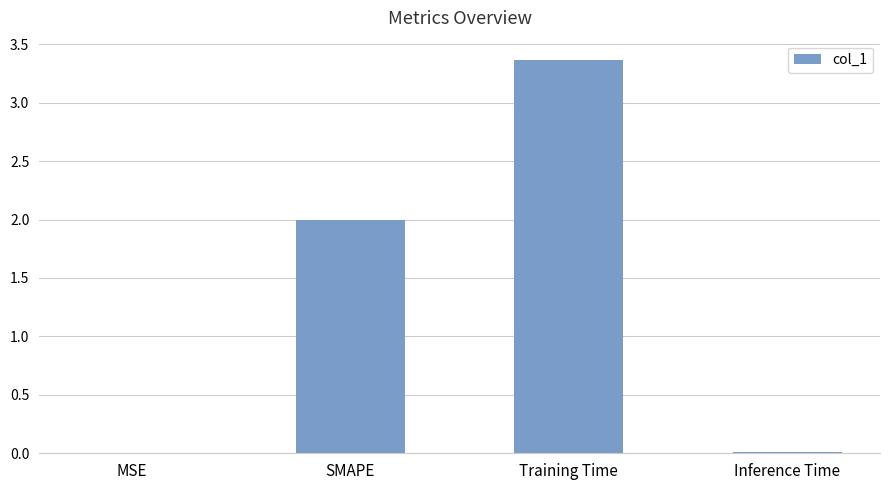

Which has a higher value, Training Time or MSE?

Training Time